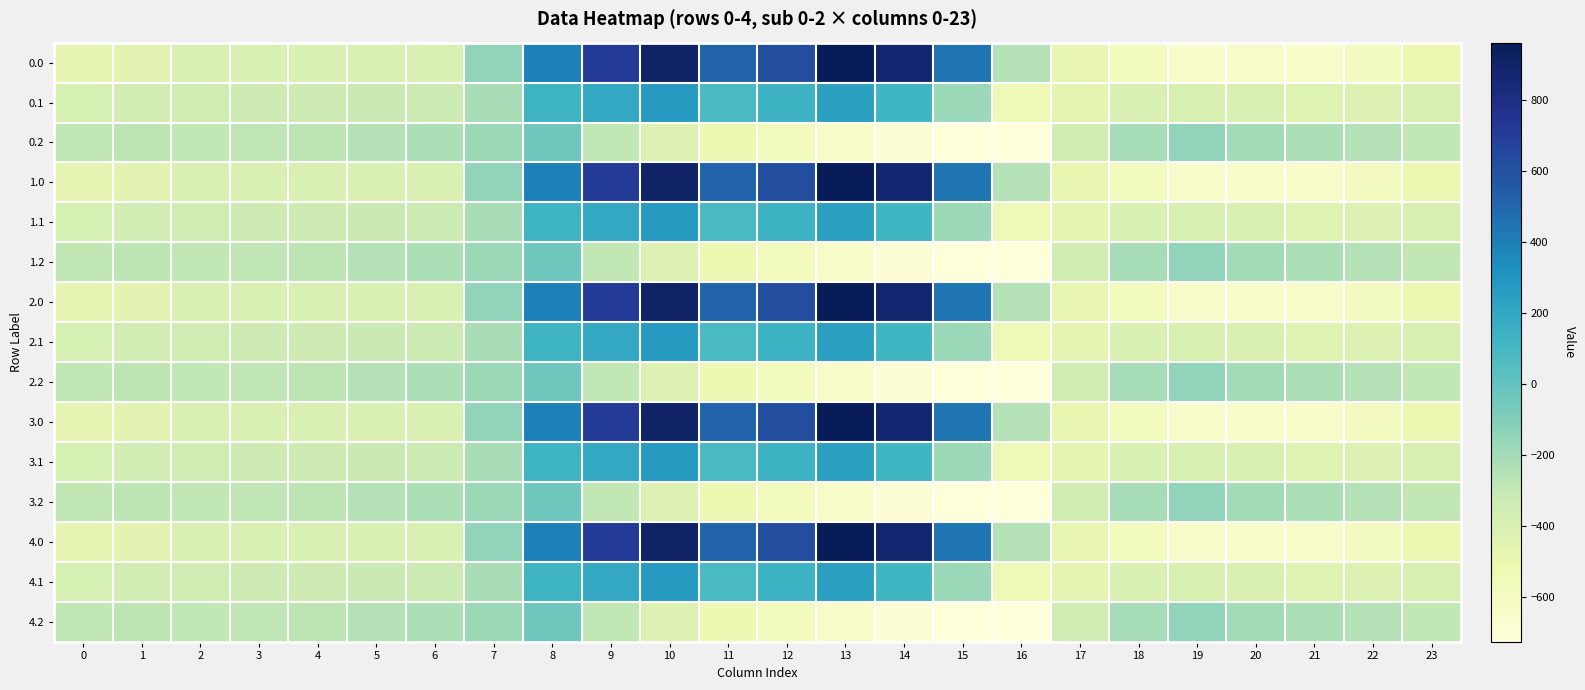

Reading left to right, extract all data points from this chart.

0.0: 0=-482.0	1=-449.5	2=-410.3	3=-404.4	4=-404.9	5=-403.8	6=-408.0	7=-150.1	8=395.3	9=716.9	10=916.2	11=516.0	12=619.4	13=962.7	14=870.3	15=443.0	16=-250.9	17=-494.8	18=-586.7	19=-649.2	20=-629.9	21=-638.4	22=-592.3	23=-511.3
0.1: 0=-384.6	1=-361.1	2=-347.9	3=-342.7	4=-339.6	5=-325.7	6=-332.2	7=-217.1	8=125.2	9=191.1	10=274.1	11=87.0	12=134.6	13=241.5	14=113.7	15=-173.1	16=-547.3	17=-466.6	18=-405.4	19=-400.2	20=-414.5	21=-432.4	22=-419.9	23=-399.4
0.2: 0=-287.1	1=-272.7	2=-285.5	3=-281.0	4=-274.4	5=-245.0	6=-228.8	7=-176.6	8=-35.3	9=-288.5	10=-423.5	11=-520.6	12=-571.2	13=-640.4	14=-687.4	15=-725.8	16=-726.6	17=-362.4	18=-210.0	19=-151.0	20=-199.2	21=-226.4	22=-247.4	23=-287.5
1.0: 0=-482.0	1=-449.5	2=-410.3	3=-404.4	4=-404.9	5=-403.8	6=-408.0	7=-150.1	8=395.3	9=716.9	10=916.2	11=516.0	12=619.4	13=962.7	14=870.3	15=443.0	16=-250.9	17=-494.8	18=-586.7	19=-649.2	20=-629.9	21=-638.4	22=-592.3	23=-511.3
1.1: 0=-384.6	1=-361.1	2=-347.9	3=-342.7	4=-339.6	5=-325.7	6=-332.2	7=-217.1	8=125.2	9=191.1	10=274.1	11=87.0	12=134.6	13=241.5	14=113.7	15=-173.1	16=-547.3	17=-466.6	18=-405.4	19=-400.2	20=-414.5	21=-432.4	22=-419.9	23=-399.4
1.2: 0=-287.1	1=-272.7	2=-285.5	3=-281.0	4=-274.4	5=-245.0	6=-228.8	7=-176.6	8=-35.3	9=-288.5	10=-423.5	11=-520.6	12=-571.2	13=-640.4	14=-687.4	15=-725.8	16=-726.6	17=-362.4	18=-210.0	19=-151.0	20=-199.2	21=-226.4	22=-247.4	23=-287.5
2.0: 0=-482.0	1=-449.5	2=-410.3	3=-404.4	4=-404.9	5=-403.8	6=-408.0	7=-150.1	8=395.3	9=716.9	10=916.2	11=516.0	12=619.4	13=962.7	14=870.3	15=443.0	16=-250.9	17=-494.8	18=-586.7	19=-649.2	20=-629.9	21=-638.4	22=-592.3	23=-511.3
2.1: 0=-384.6	1=-361.1	2=-347.9	3=-342.7	4=-339.6	5=-325.7	6=-332.2	7=-217.1	8=125.2	9=191.1	10=274.1	11=87.0	12=134.6	13=241.5	14=113.7	15=-173.1	16=-547.3	17=-466.6	18=-405.4	19=-400.2	20=-414.5	21=-432.4	22=-419.9	23=-399.4
2.2: 0=-287.1	1=-272.7	2=-285.5	3=-281.0	4=-274.4	5=-245.0	6=-228.8	7=-176.6	8=-35.3	9=-288.5	10=-423.5	11=-520.6	12=-571.2	13=-640.4	14=-687.4	15=-725.8	16=-726.6	17=-362.4	18=-210.0	19=-151.0	20=-199.2	21=-226.4	22=-247.4	23=-287.5
3.0: 0=-482.0	1=-449.5	2=-410.3	3=-404.4	4=-404.9	5=-403.8	6=-408.0	7=-150.1	8=395.3	9=716.9	10=916.2	11=516.0	12=619.4	13=962.7	14=870.3	15=443.0	16=-250.9	17=-494.8	18=-586.7	19=-649.2	20=-629.9	21=-638.4	22=-592.3	23=-511.3
3.1: 0=-384.6	1=-361.1	2=-347.9	3=-342.7	4=-339.6	5=-325.7	6=-332.2	7=-217.1	8=125.2	9=191.1	10=274.1	11=87.0	12=134.6	13=241.5	14=113.7	15=-173.1	16=-547.3	17=-466.6	18=-405.4	19=-400.2	20=-414.5	21=-432.4	22=-419.9	23=-399.4
3.2: 0=-287.1	1=-272.7	2=-285.5	3=-281.0	4=-274.4	5=-245.0	6=-228.8	7=-176.6	8=-35.3	9=-288.5	10=-423.5	11=-520.6	12=-571.2	13=-640.4	14=-687.4	15=-725.8	16=-726.6	17=-362.4	18=-210.0	19=-151.0	20=-199.2	21=-226.4	22=-247.4	23=-287.5
4.0: 0=-482.0	1=-449.5	2=-410.3	3=-404.4	4=-404.9	5=-403.8	6=-408.0	7=-150.1	8=395.3	9=716.9	10=916.2	11=516.0	12=619.4	13=962.7	14=870.3	15=443.0	16=-250.9	17=-494.8	18=-586.7	19=-649.2	20=-629.9	21=-638.4	22=-592.3	23=-511.3
4.1: 0=-384.6	1=-361.1	2=-347.9	3=-342.7	4=-339.6	5=-325.7	6=-332.2	7=-217.1	8=125.2	9=191.1	10=274.1	11=87.0	12=134.6	13=241.5	14=113.7	15=-173.1	16=-547.3	17=-466.6	18=-405.4	19=-400.2	20=-414.5	21=-432.4	22=-419.9	23=-399.4
4.2: 0=-287.1	1=-272.7	2=-285.5	3=-281.0	4=-274.4	5=-245.0	6=-228.8	7=-176.6	8=-35.3	9=-288.5	10=-423.5	11=-520.6	12=-571.2	13=-640.4	14=-687.4	15=-725.8	16=-726.6	17=-362.4	18=-210.0	19=-151.0	20=-199.2	21=-226.4	22=-247.4	23=-287.5